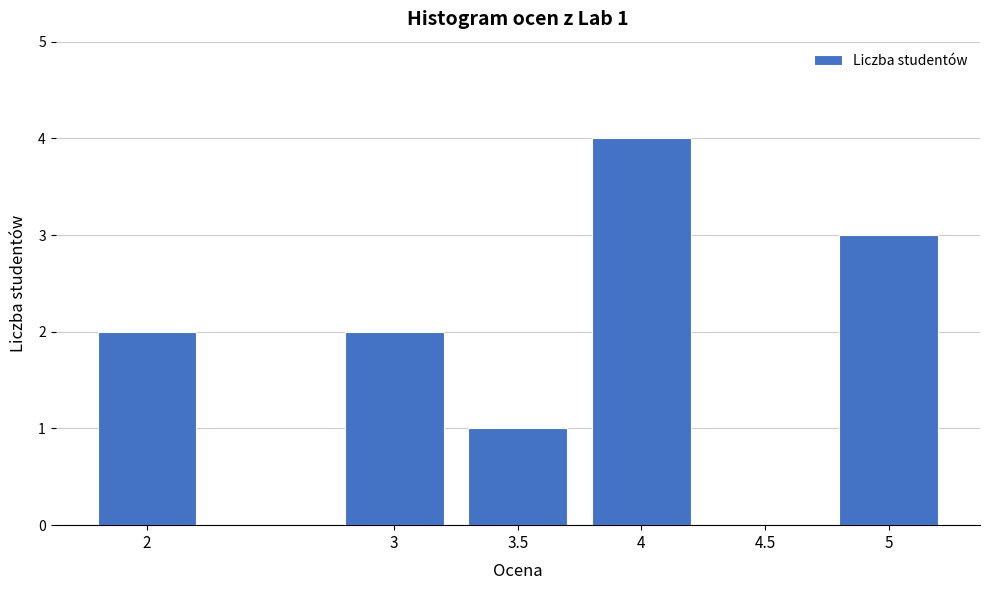

Reading left to right, what are all the values shown in this chart?

2=2	3=2	3.5=1	4=4	4.5=0	5=3